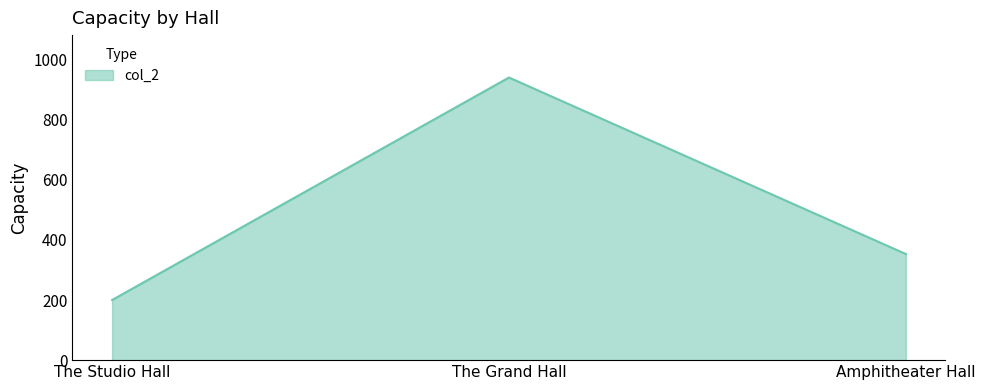

Count the values in the range 200 to 940.

3